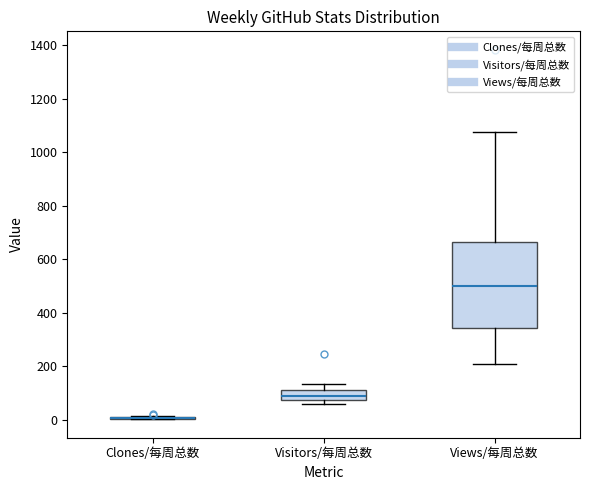

Reading left to right, transcribe this box plot: for each box, give where its median line is, the range the box spans, and where its two whiskers end, as read against the y-axis. The values are not printed on the chart, so give them approximately, as read against the axis.

Clones/每周总数: box collapsed to a line at 0, whiskers 0 to 20
Visitors/每周总数: median 80 (inside the box), box 80 to 120, whiskers 60 to 140
Views/每周总数: median 500, box 340 to 660, whiskers 200 to 1080